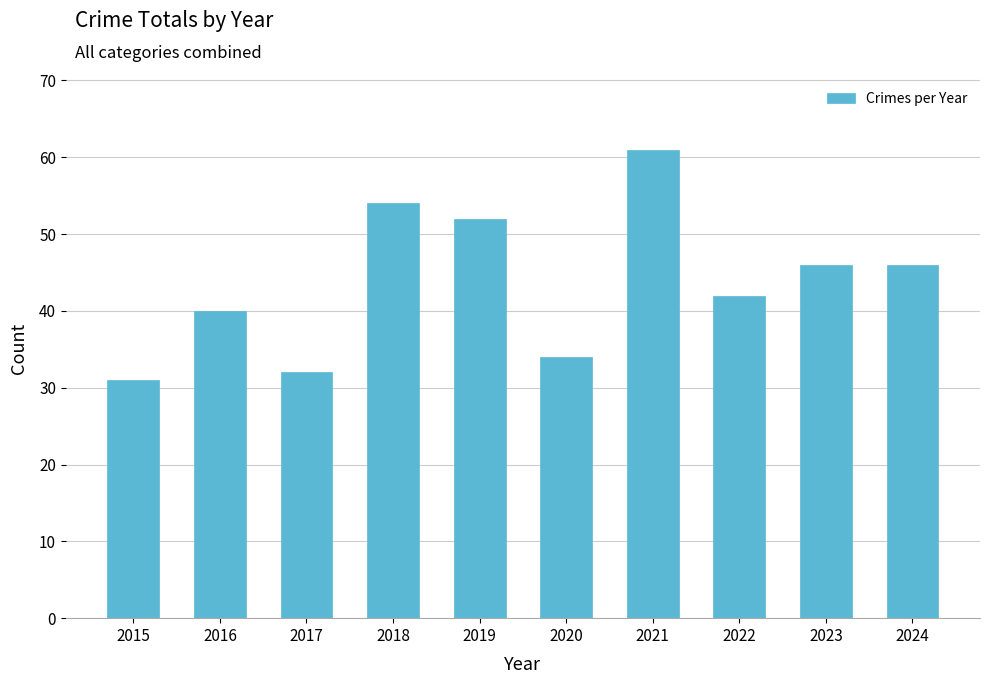

Between 2022 and 2017, which is larger?

2022